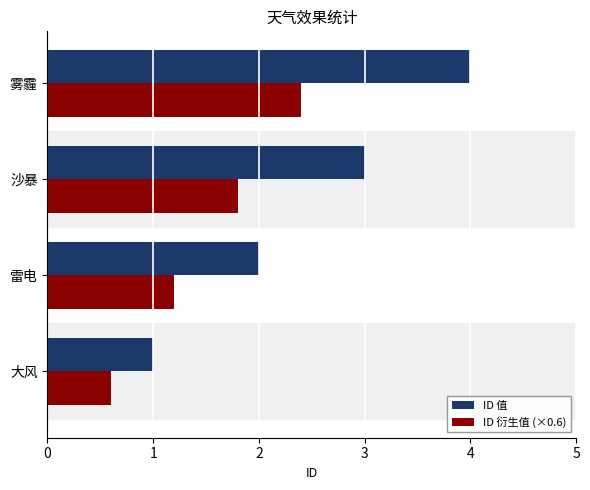

How many data points in ID 衍生值 (×0.6) are above 1?

3